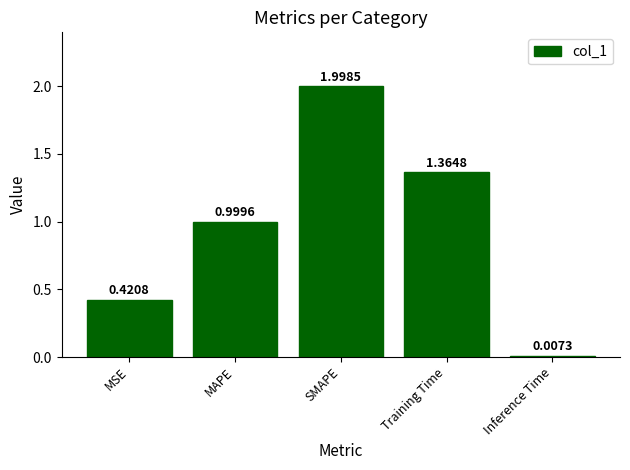

List the labels in order of value, smallest first.

Inference Time, MSE, MAPE, Training Time, SMAPE